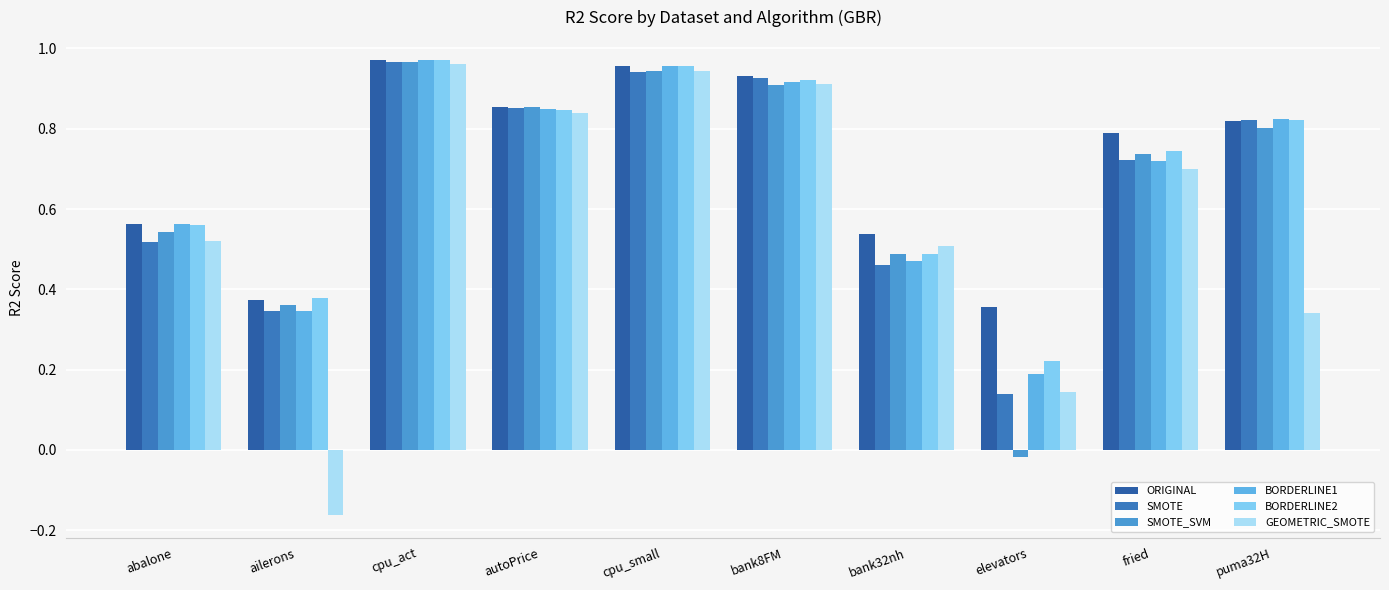

Is it true that BORDERLINE1 equals 0.2 at ailerons?

False